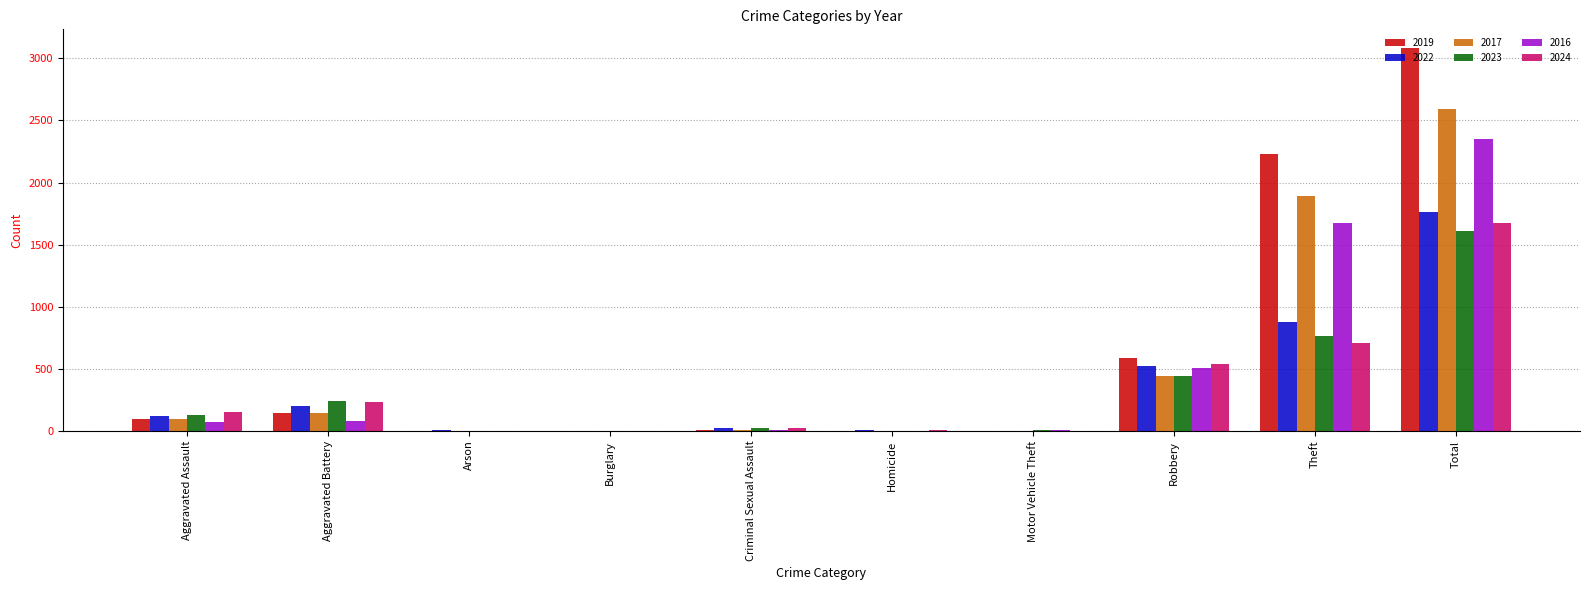

Is the value of 2019 at Arson greater than the value of 2017 at Aggravated Battery?

No